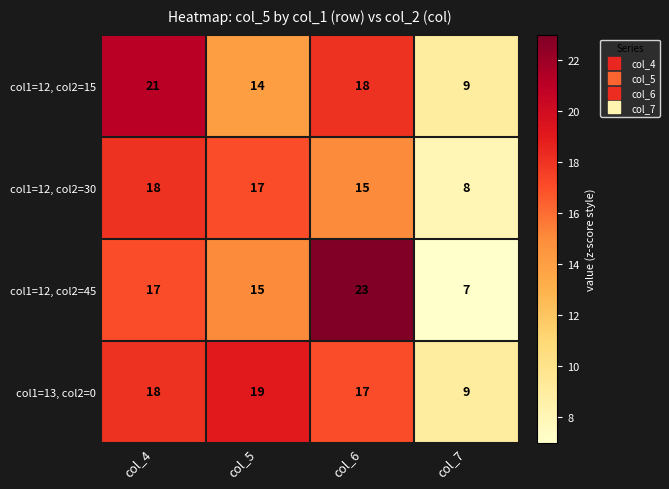

What is the average value of the col1=12, col2=45 series?

16